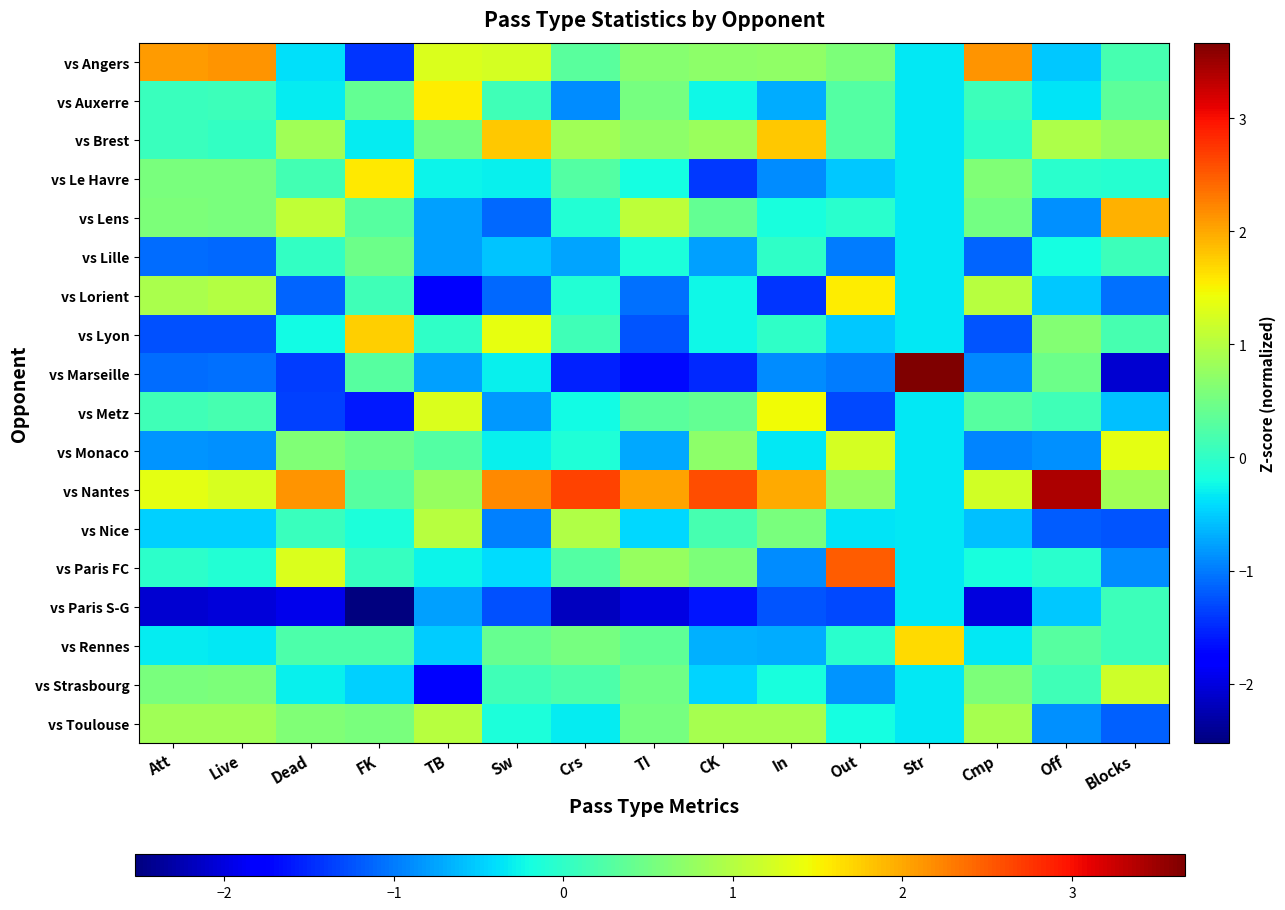

Reading left to right, what are all the values shown in this chart?

vs Angers: Att=2.1	Live=2.1	Dead=-0.4	FK=-1.4	TB=1.3	Sw=1.2	Crs=0.3	TI=0.7	CK=0.7	In=0.7	Out=0.6	Str=-0.3	Cmp=2.1	Off=-0.5	Blocks=0.2
vs Auxerre: Att=0.1	Live=0.1	Dead=-0.3	FK=0.4	TB=1.5	Sw=0.1	Crs=-0.9	TI=0.5	CK=-0.3	In=-0.7	Out=0.3	Str=-0.3	Cmp=0.1	Off=-0.4	Blocks=0.3
vs Brest: Att=0.1	Live=0.0	Dead=0.8	FK=-0.3	TB=0.5	Sw=1.8	Crs=0.8	TI=0.7	CK=0.8	In=1.8	Out=0.3	Str=-0.3	Cmp=0.0	Off=1.0	Blocks=0.8
vs Le Havre: Att=0.6	Live=0.6	Dead=0.1	FK=1.6	TB=-0.3	Sw=-0.3	Crs=0.3	TI=-0.2	CK=-1.4	In=-0.9	Out=-0.5	Str=-0.3	Cmp=0.6	Off=-0.0	Blocks=-0.1
vs Lens: Att=0.6	Live=0.6	Dead=1.1	FK=0.3	TB=-0.8	Sw=-1.1	Crs=-0.1	TI=1.1	CK=0.4	In=-0.2	Out=-0.0	Str=-0.3	Cmp=0.5	Off=-0.9	Blocks=1.9
vs Lille: Att=-1.1	Live=-1.1	Dead=0.0	FK=0.5	TB=-0.8	Sw=-0.6	Crs=-0.8	TI=-0.1	CK=-0.8	In=0.0	Out=-1.0	Str=-0.3	Cmp=-1.1	Off=-0.2	Blocks=0.1
vs Lorient: Att=0.9	Live=1.0	Dead=-1.1	FK=0.1	TB=-1.8	Sw=-1.1	Crs=-0.1	TI=-1.1	CK=-0.3	In=-1.4	Out=1.5	Str=-0.3	Cmp=1.0	Off=-0.5	Blocks=-1.1
vs Lyon: Att=-1.2	Live=-1.3	Dead=-0.2	FK=1.7	TB=0.0	Sw=1.4	Crs=0.1	TI=-1.2	CK=-0.3	In=0.0	Out=-0.5	Str=-0.3	Cmp=-1.2	Off=0.6	Blocks=0.2
vs Marseille: Att=-1.1	Live=-1.1	Dead=-1.4	FK=0.3	TB=-0.8	Sw=-0.3	Crs=-1.5	TI=-1.7	CK=-1.5	In=-0.9	Out=-1.0	Str=3.7	Cmp=-0.9	Off=0.5	Blocks=-2.1
vs Metz: Att=0.1	Live=0.2	Dead=-1.3	FK=-1.6	TB=1.3	Sw=-0.8	Crs=-0.2	TI=0.3	CK=0.4	In=1.4	Out=-1.3	Str=-0.3	Cmp=0.3	Off=0.1	Blocks=-0.6
vs Monaco: Att=-0.8	Live=-0.9	Dead=0.6	FK=0.5	TB=0.3	Sw=-0.3	Crs=-0.1	TI=-0.7	CK=0.7	In=-0.3	Out=1.2	Str=-0.3	Cmp=-0.9	Off=-0.9	Blocks=1.4
vs Nantes: Att=1.4	Live=1.3	Dead=2.1	FK=0.3	TB=0.8	Sw=2.2	Crs=2.7	TI=2.0	CK=2.6	In=2.0	Out=0.7	Str=-0.3	Cmp=1.2	Off=3.4	Blocks=0.9
vs Nice: Att=-0.5	Live=-0.5	Dead=0.1	FK=-0.1	TB=1.0	Sw=-1.0	Crs=1.0	TI=-0.4	CK=0.2	In=0.5	Out=-0.4	Str=-0.3	Cmp=-0.6	Off=-1.2	Blocks=-1.2
vs Paris FC: Att=-0.0	Live=-0.1	Dead=1.3	FK=0.0	TB=-0.3	Sw=-0.4	Crs=0.3	TI=0.8	CK=0.6	In=-0.9	Out=2.5	Str=-0.3	Cmp=-0.2	Off=-0.0	Blocks=-0.9
vs Paris S-G: Att=-2.1	Live=-2.0	Dead=-1.9	FK=-2.5	TB=-0.8	Sw=-1.2	Crs=-2.2	TI=-2.0	CK=-1.6	In=-1.2	Out=-1.3	Str=-0.3	Cmp=-2.0	Off=-0.5	Blocks=0.1
vs Rennes: Att=-0.3	Live=-0.3	Dead=0.2	FK=0.2	TB=-0.5	Sw=0.4	Crs=0.5	TI=0.4	CK=-0.7	In=-0.7	Out=-0.0	Str=1.7	Cmp=-0.3	Off=0.3	Blocks=0.1
vs Strasbourg: Att=0.6	Live=0.6	Dead=-0.3	FK=-0.5	TB=-1.8	Sw=0.1	Crs=0.2	TI=0.5	CK=-0.5	In=-0.2	Out=-0.8	Str=-0.3	Cmp=0.6	Off=0.1	Blocks=1.2
vs Toulouse: Att=0.8	Live=0.8	Dead=0.6	FK=0.6	TB=1.0	Sw=-0.1	Crs=-0.3	TI=0.5	CK=0.9	In=0.9	Out=-0.2	Str=-0.3	Cmp=0.9	Off=-0.9	Blocks=-1.2